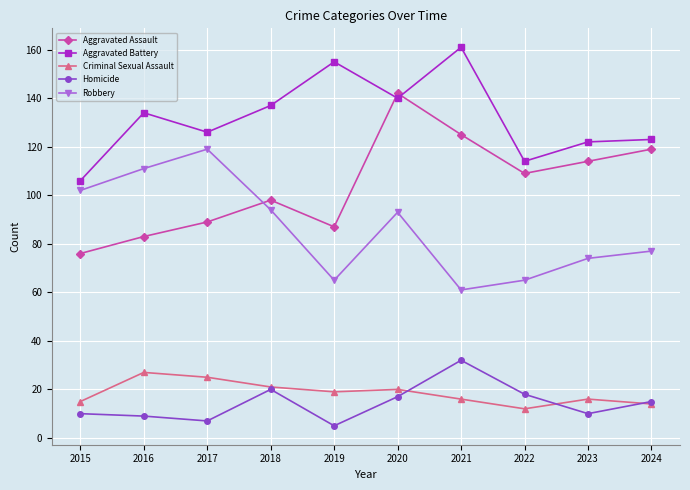

Is the value of Homicide at 2021 greater than the value of Criminal Sexual Assault at 2017?

Yes